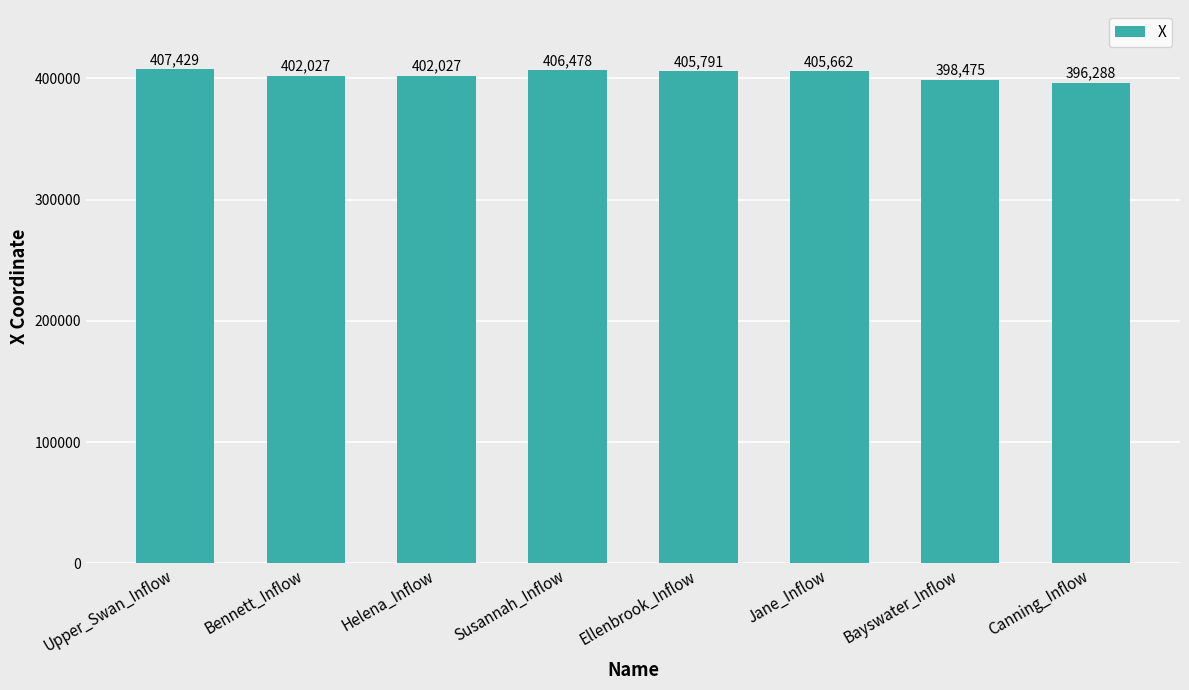

What is the sum of the values at Ellenbrook_Inflow and Bayswater_Inflow?

804265.2